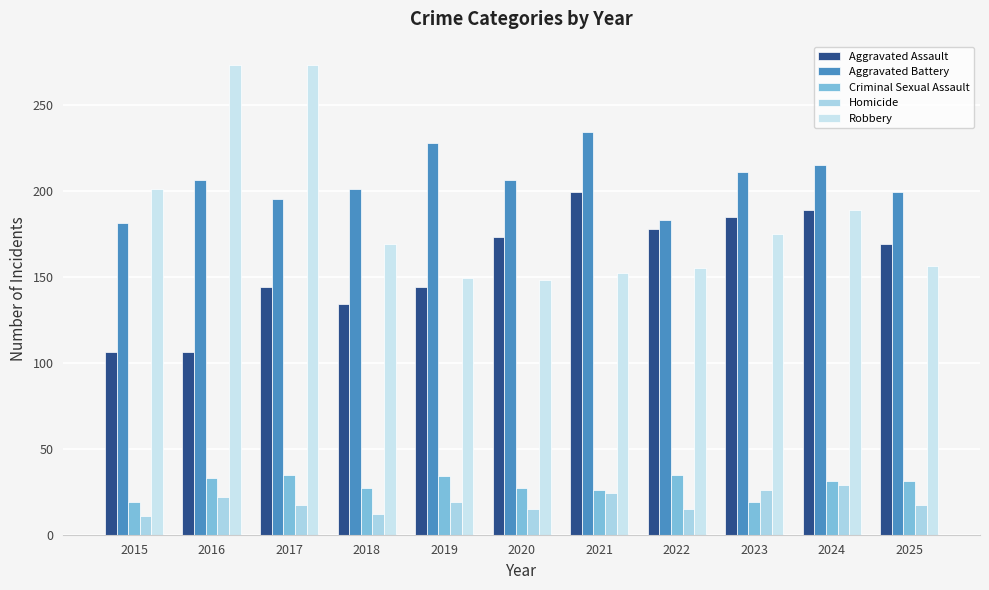

What is the difference between the second highest and second lowest values in the Robbery series?

124